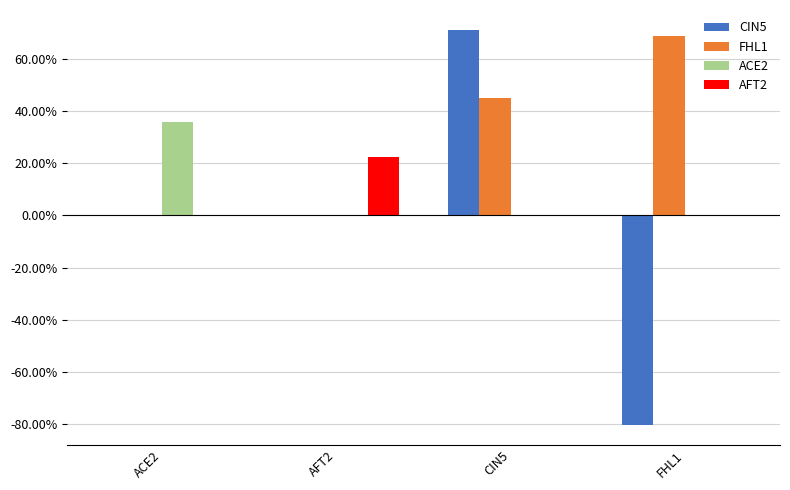

Are the bars horizontal?

No